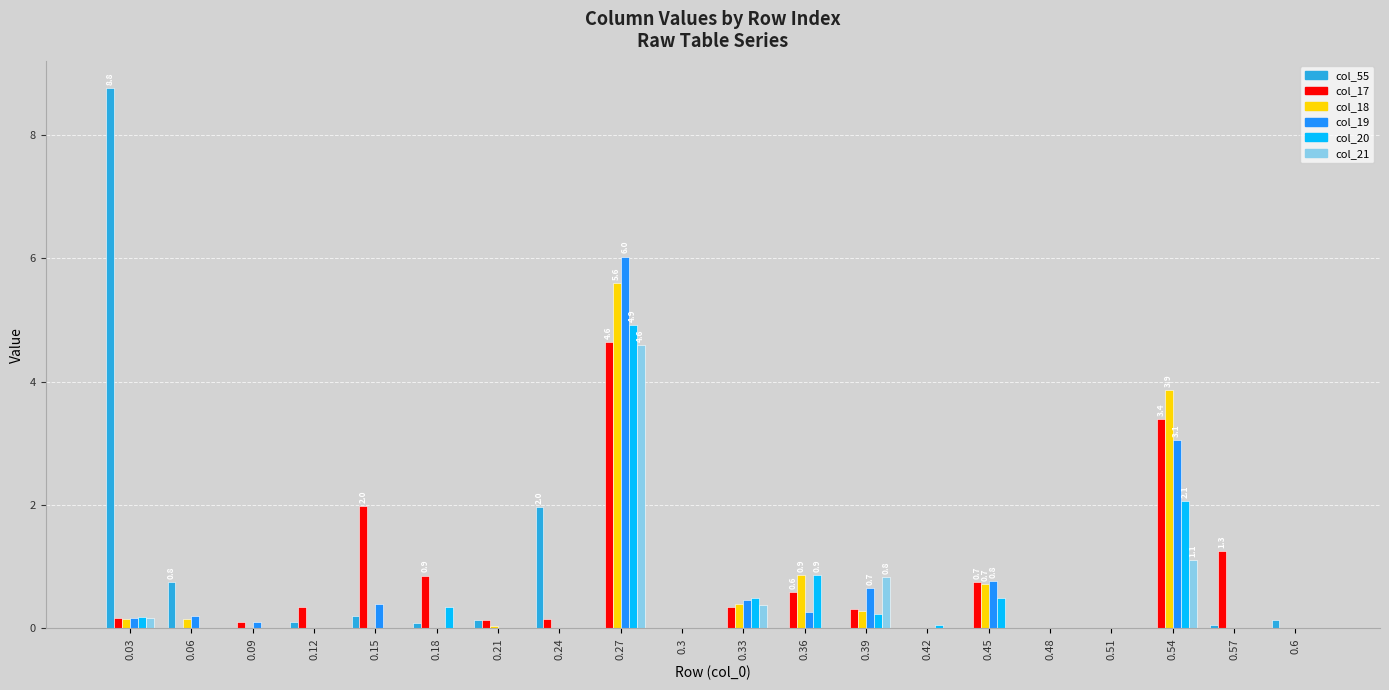

Between 0.39 and 0.48, which series saw the biggest shift?

col_21